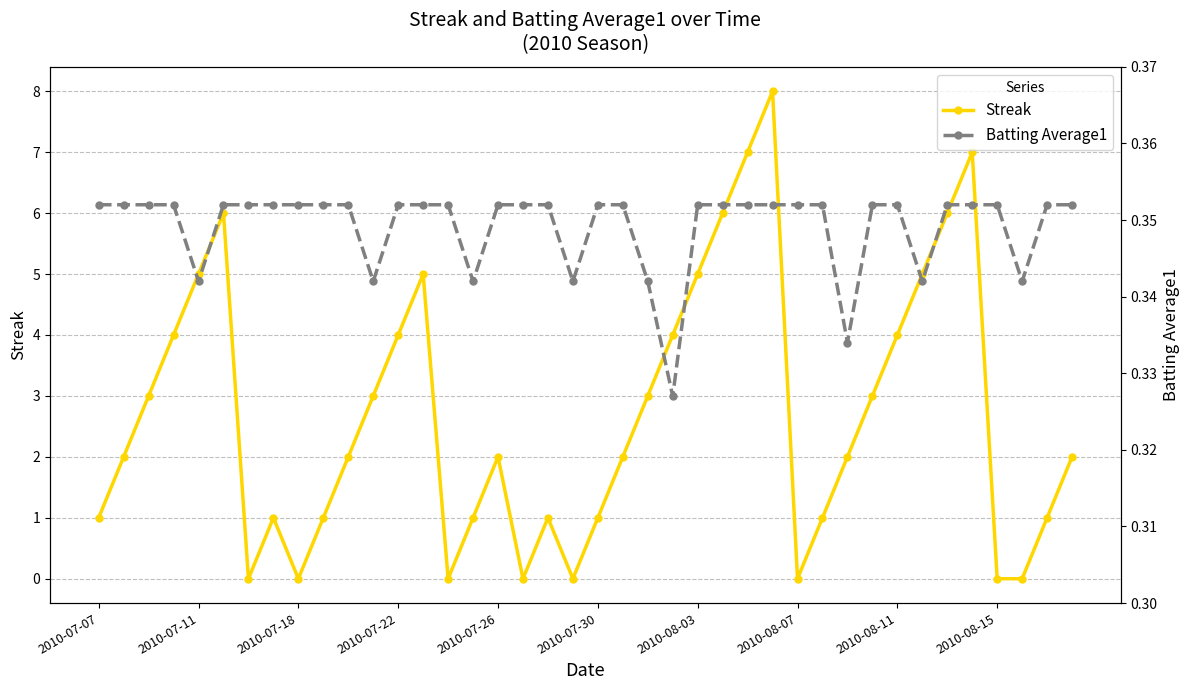

True or false: Streak has a value of 5 at 2010-07-11.

True